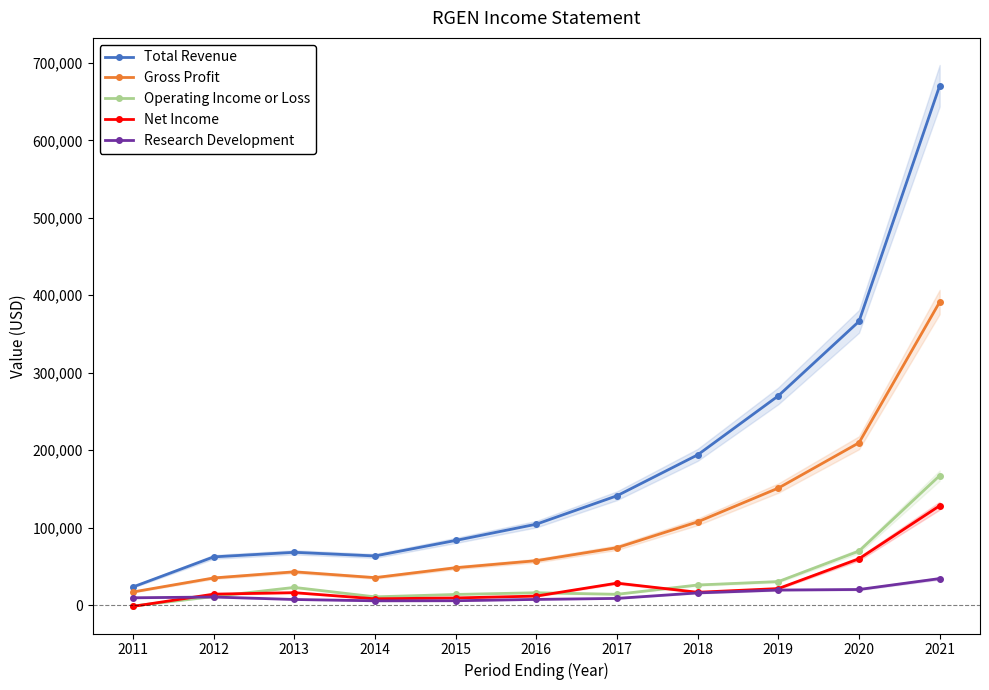

True or false: Gross Profit and Research Development cross at least once.

False